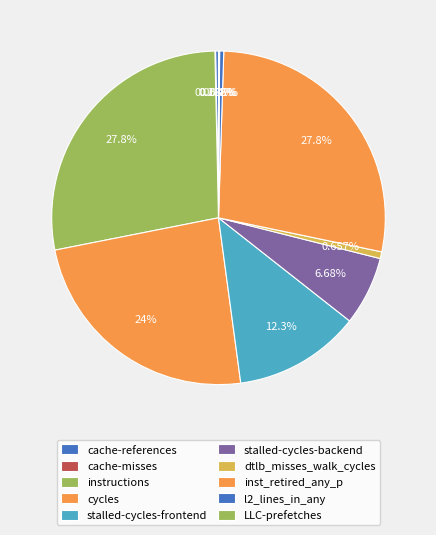

Combined, do LLC-prefetches and dtlb_misses_walk_cycles account for over 50%?

No